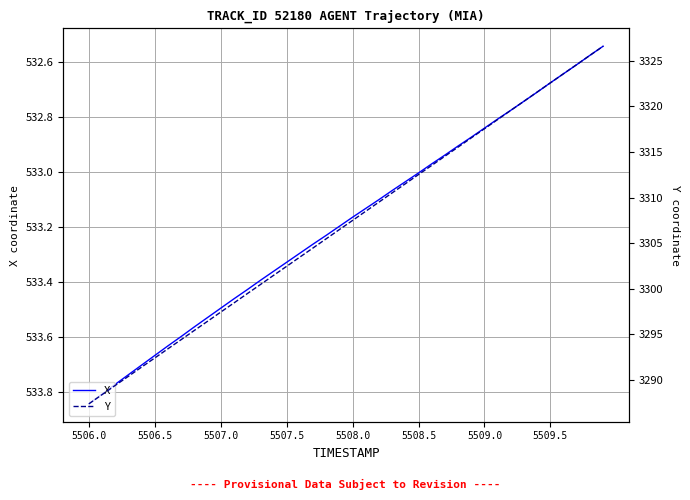

Which series has the widest spread of values?

Y